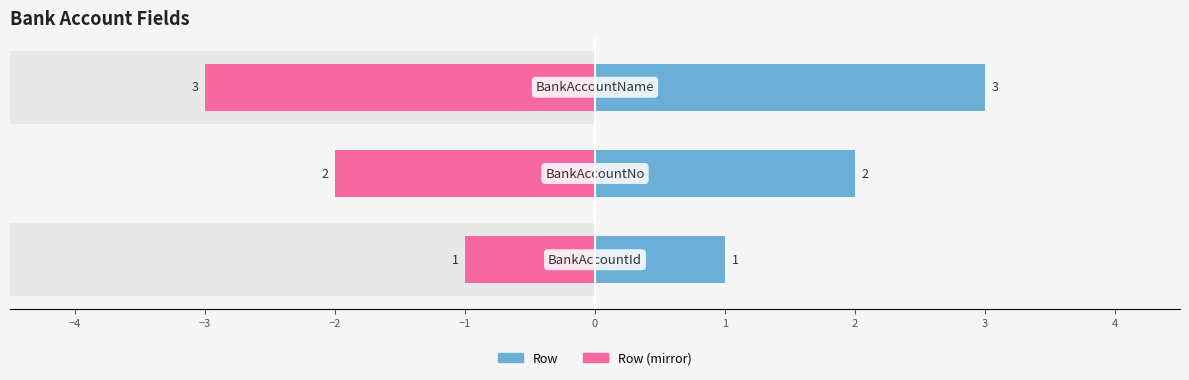

Reading right to left, transcribe all the data shown in this chart.

Row: 3	2	1
Row (mirror): -3	-2	-1